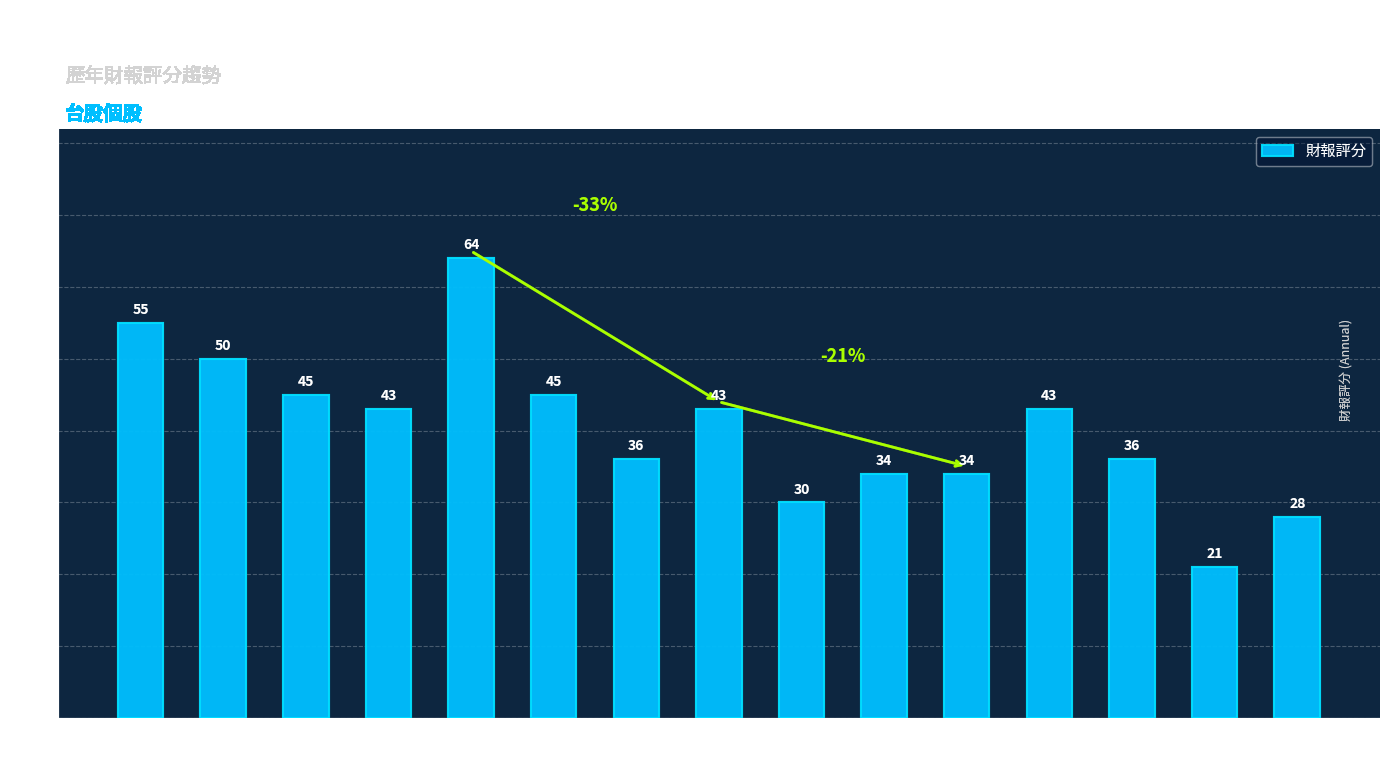

What is the change in value from 2020 to 2021?

+7